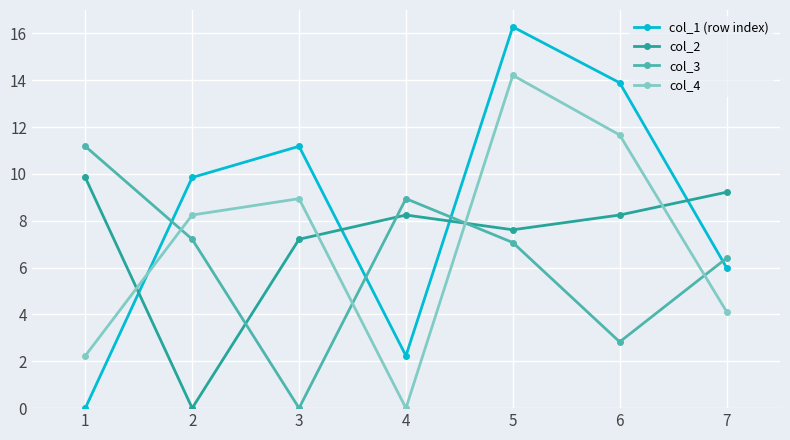

How many lines are shown in the chart?

4